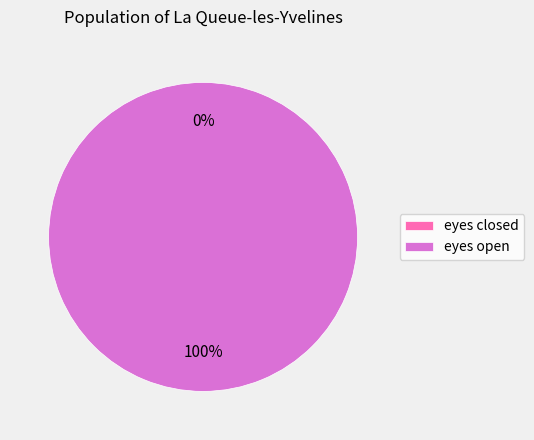

To the nearest percent, what is the difference between the largest and smallest slice percentages?

100%